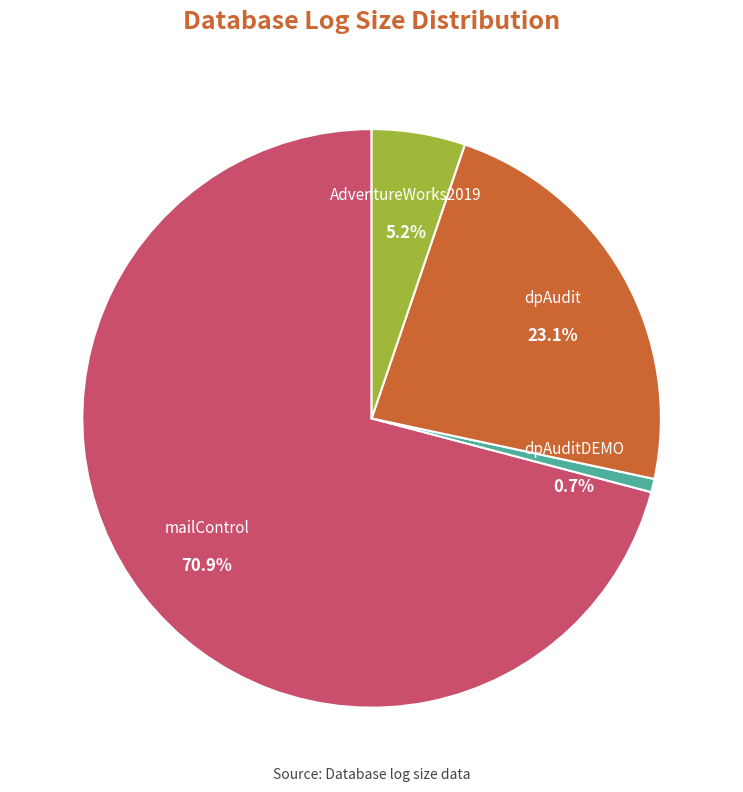

Which slice represents more than half of the pie?

mailControl